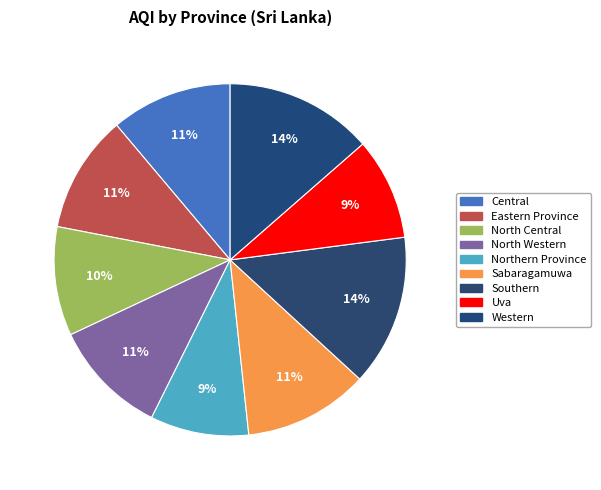

Between Eastern Province and Western, which is larger?

Western